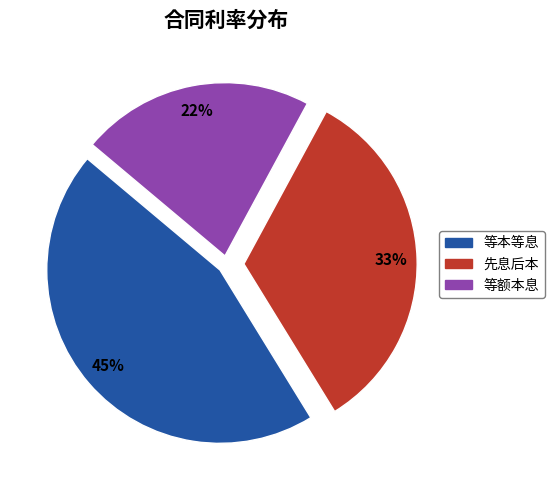

What percentage is the 等本等息 slice, to the nearest percent?

45%